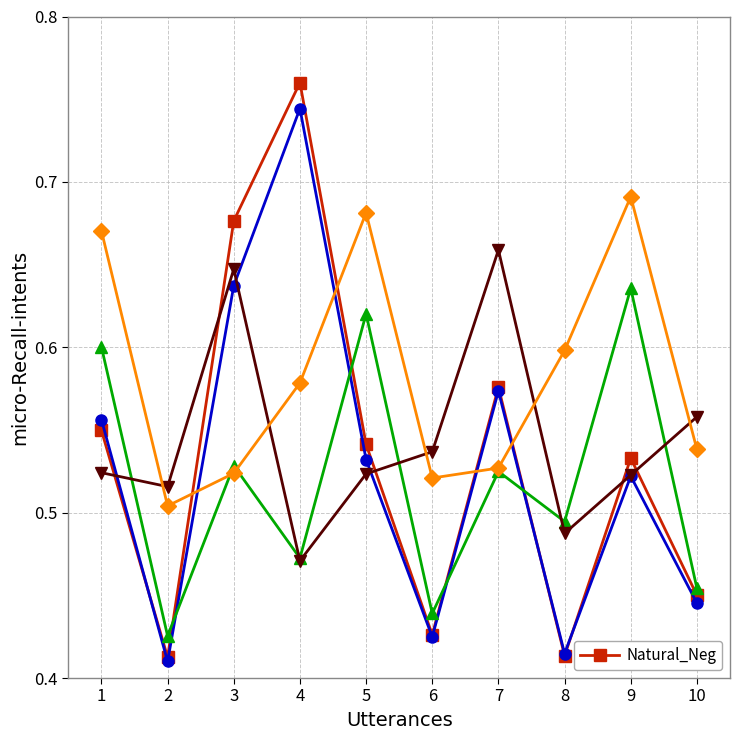

Rank the categories by value from highest to lowest.

4, 3, 7, 1, 5, 9, 10, 6, 8, 2